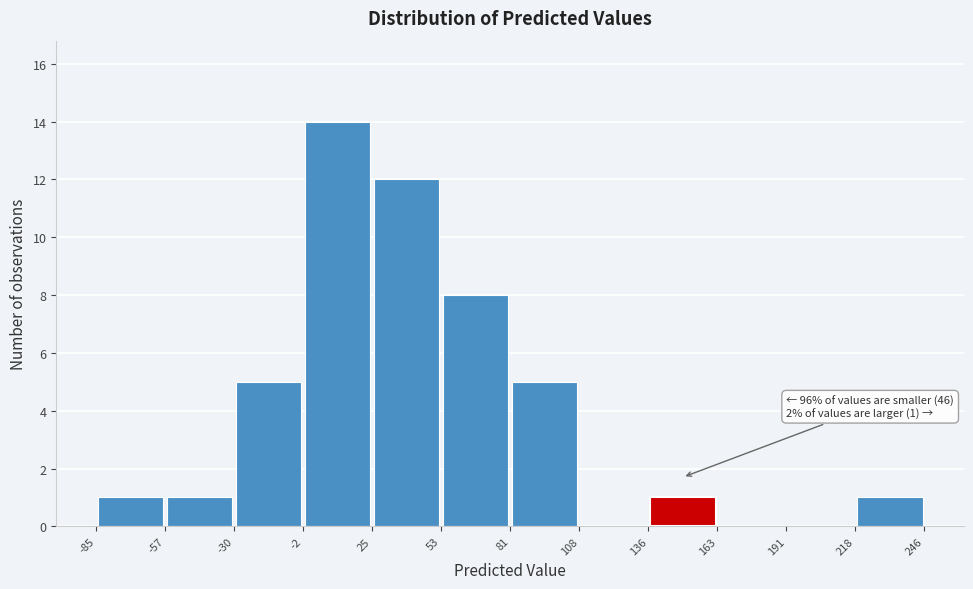

Over which range of the x-axis is the bar tallest?

-2 to 25